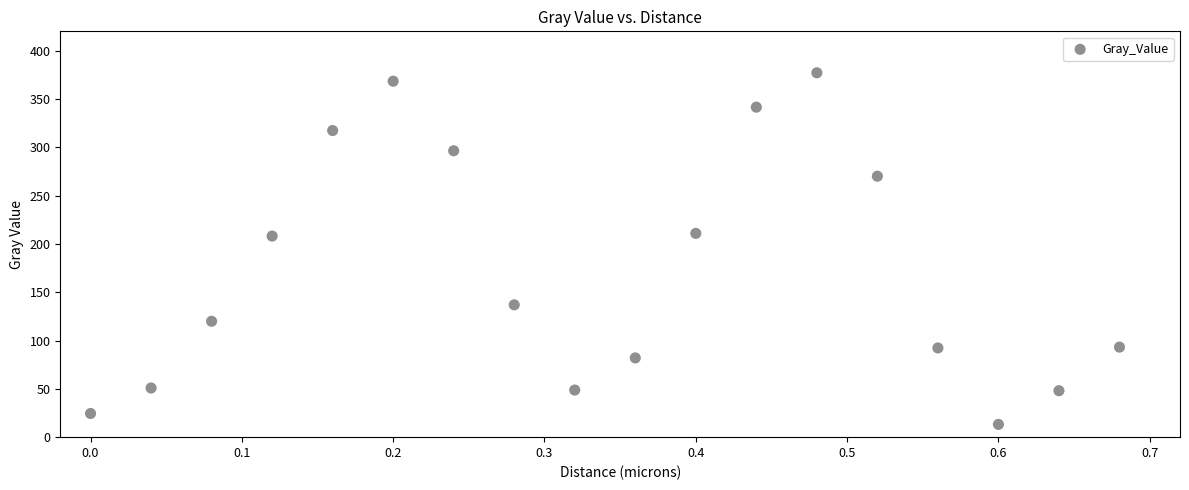

What is the range of Y values (max minus min)?

363.9